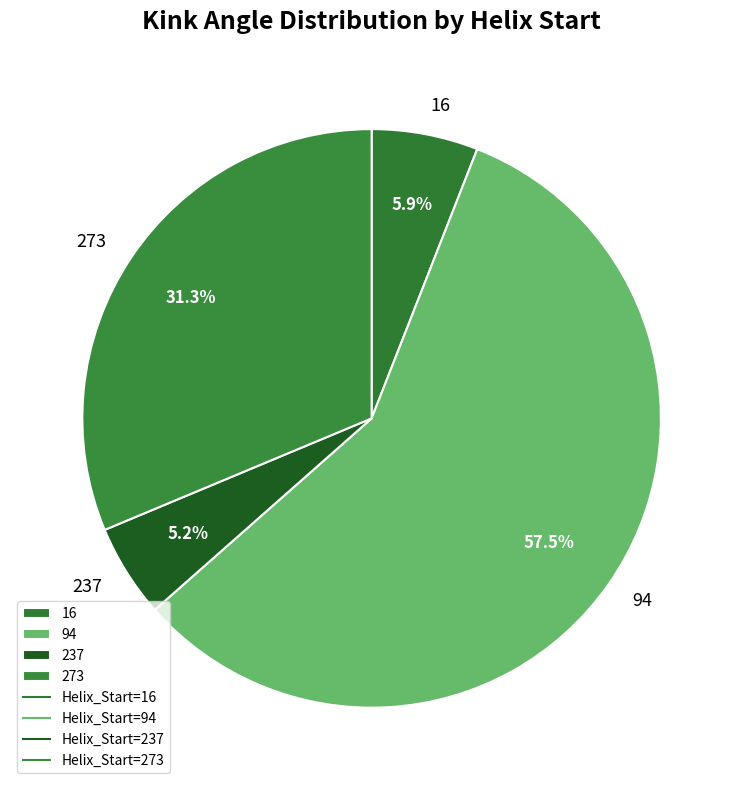

Between 16 and 237, which is larger?

16